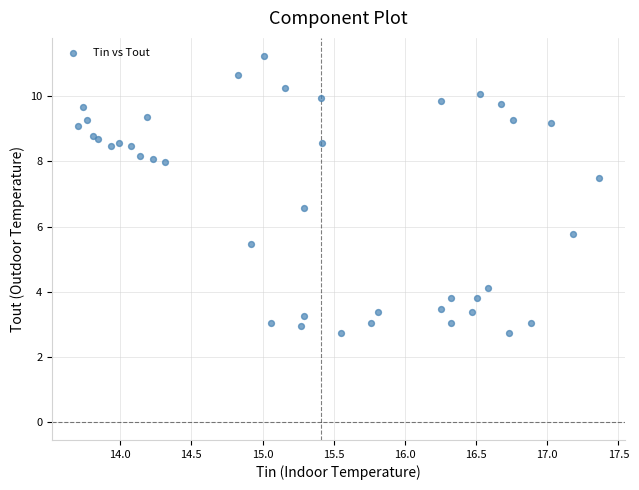

What Y value in the scatter plot is closest to 6?

5.8